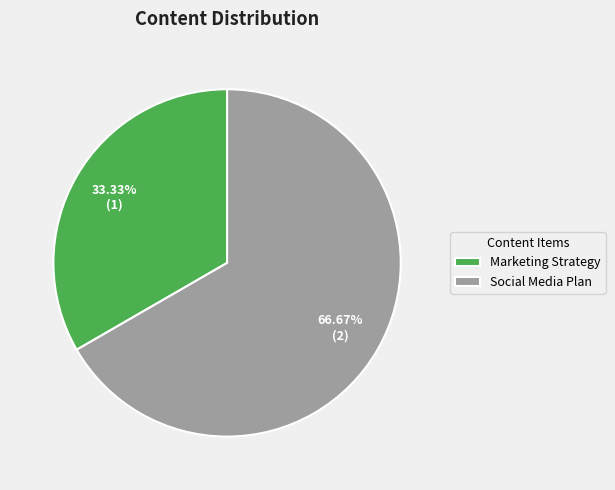

What is the largest slice in the pie chart?

Social Media Plan